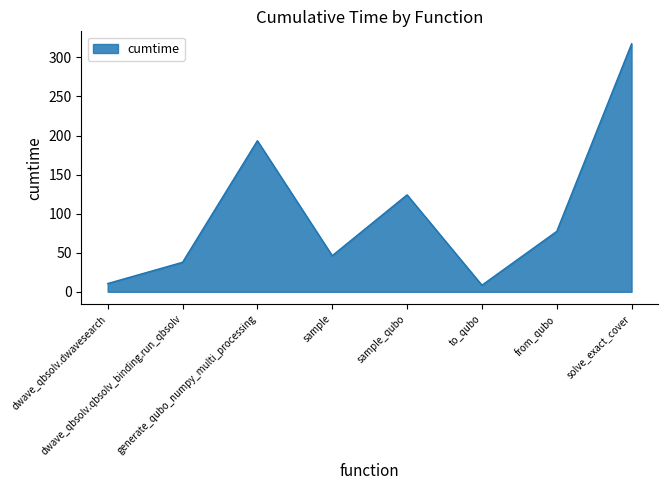

Reading left to right, extract all data points from this chart.

dwave_qbsolv.dwavesearch=10.6	dwave_qbsolv.qbsolv_binding.run_qbsolv=37.7	generate_qubo_numpy_multi_processing=193.4	sample=46.2	sample_qubo=124.1	to_qubo=8.5	from_qubo=77.3	solve_exact_cover=317.5